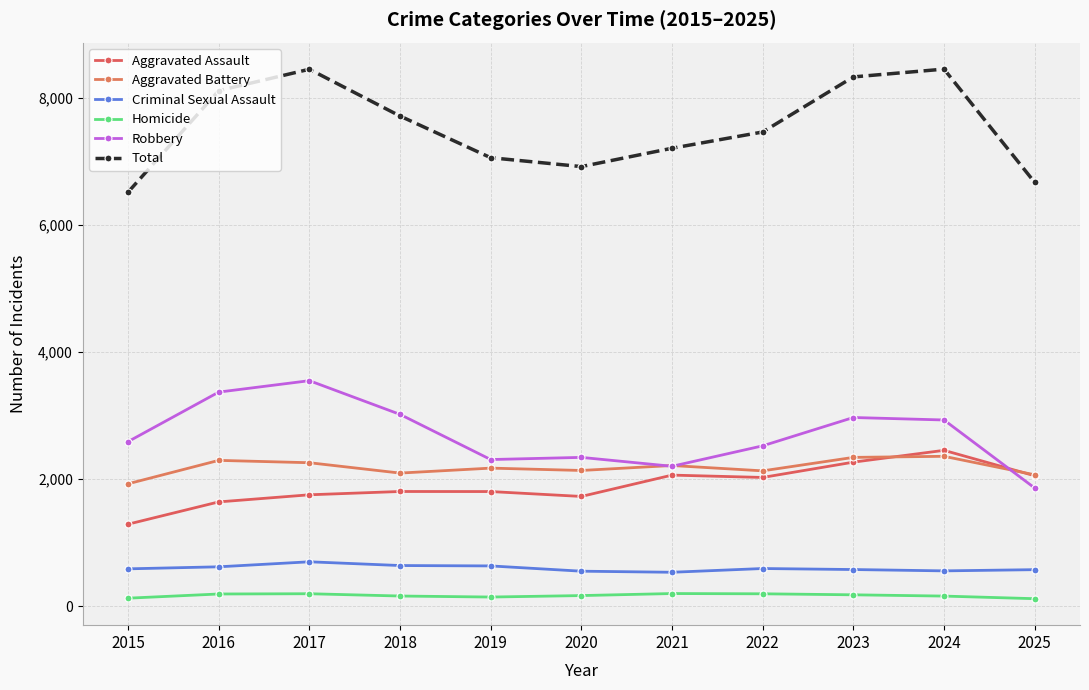

Count the number of categories in the chart.

11